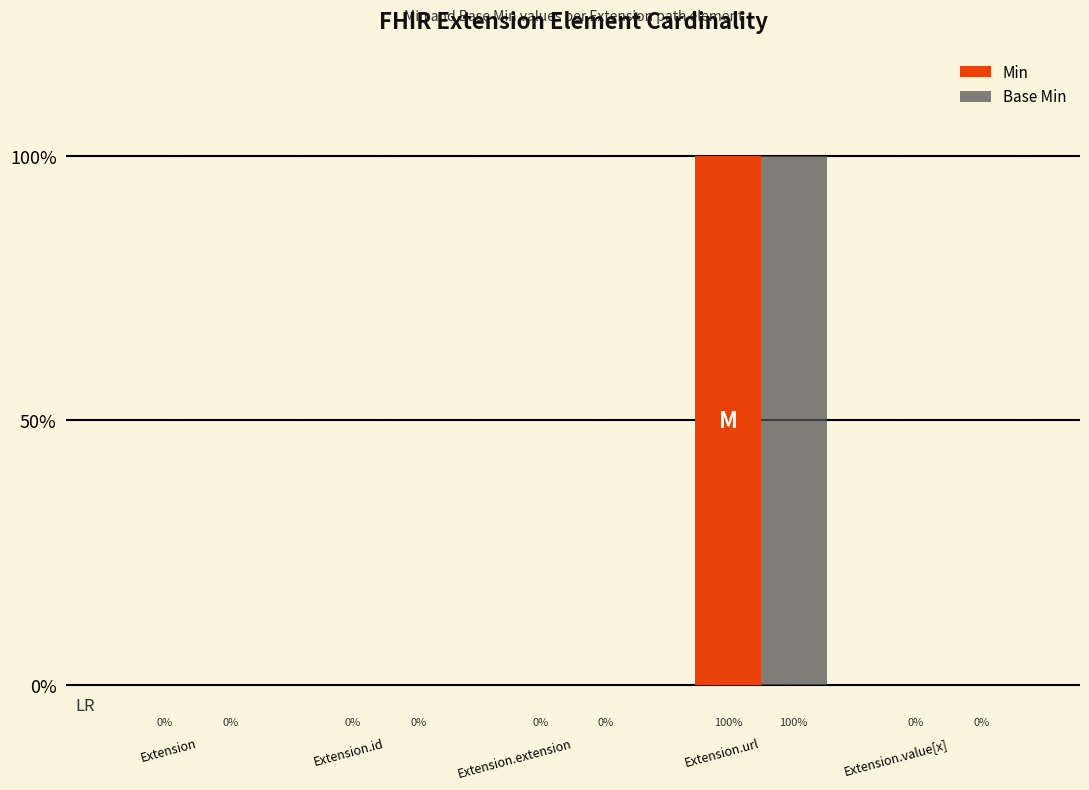

Rank the series at Extension from highest to lowest value.

Min, Base Min